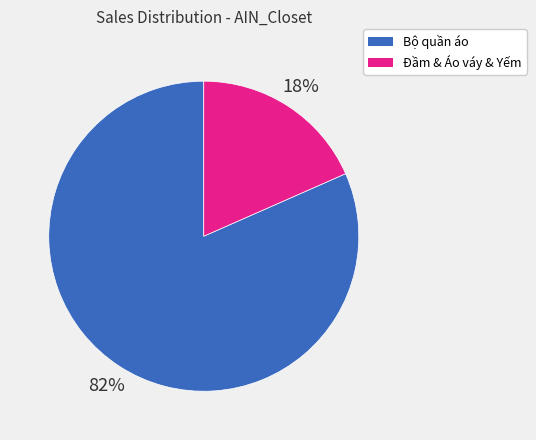

Is there a majority slice in this chart?

Yes